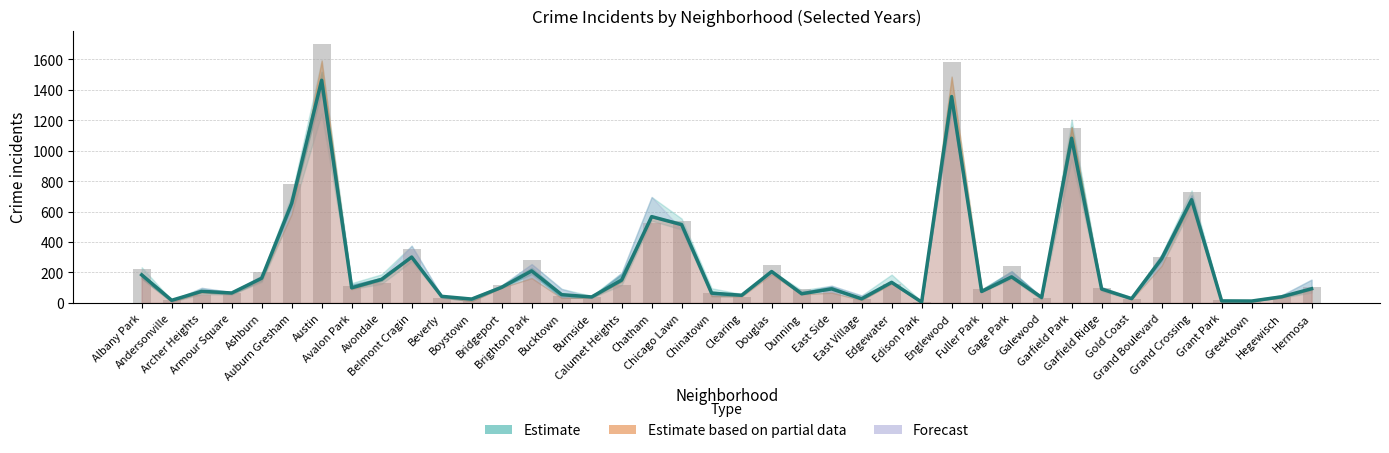

What is the label of the 33rd bar from the left?

Garfield Ridge